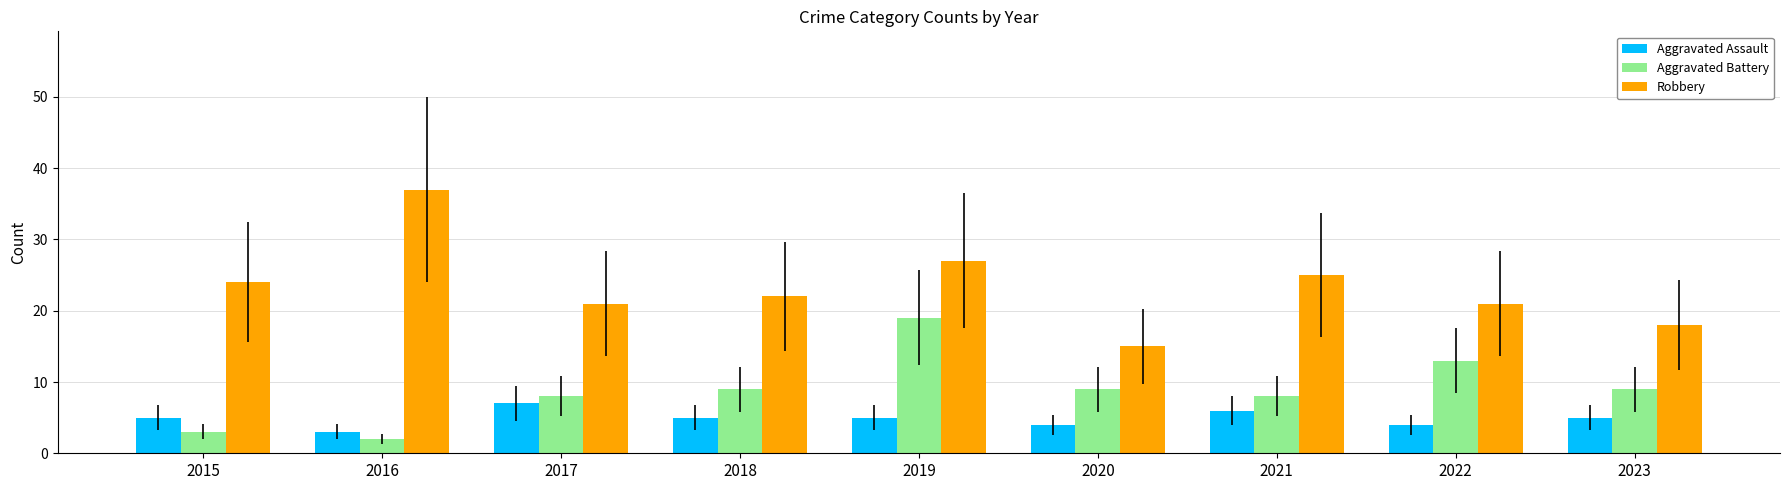

Rank the series at 2018 from lowest to highest value.

Aggravated Assault, Aggravated Battery, Robbery